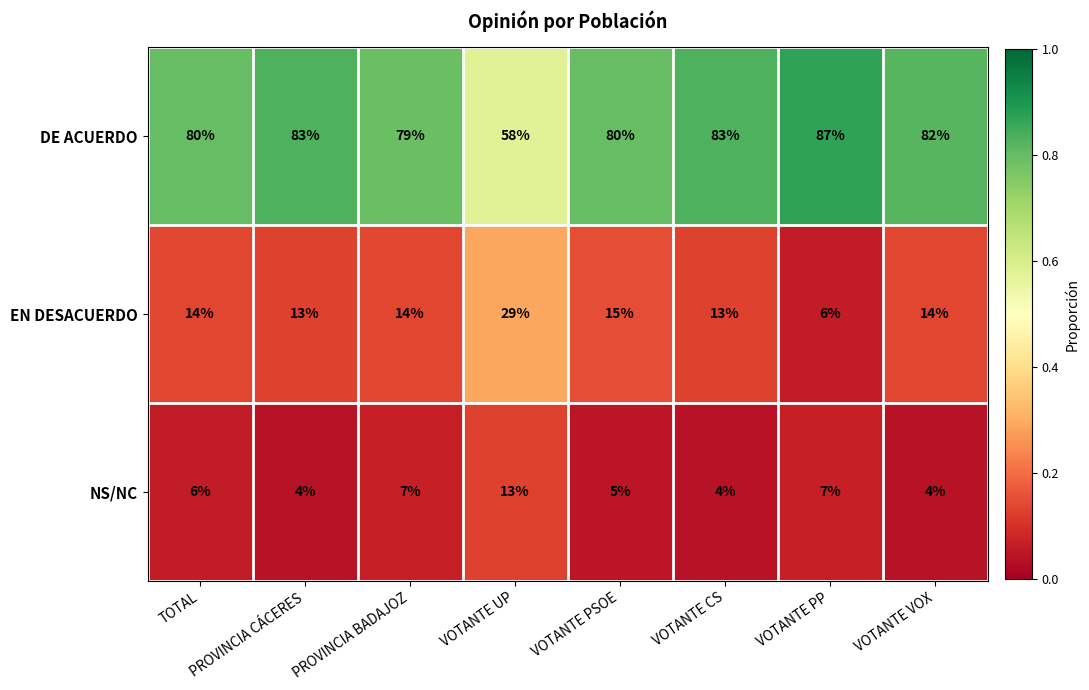

Which series has the largest total across all categories?

DE ACUERDO